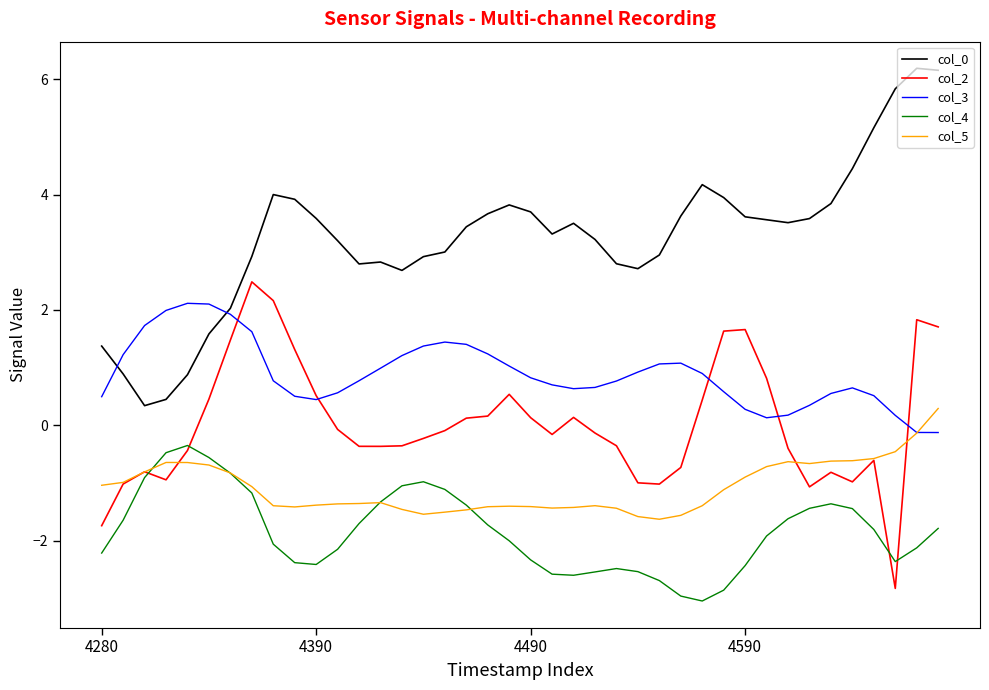

At how many categories does at least one series exceed 5?

4